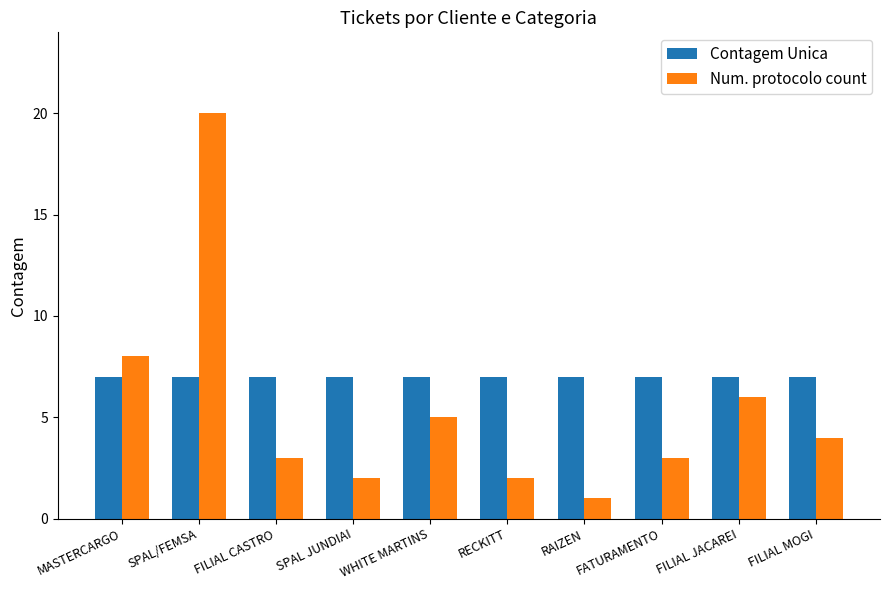

Where does the Num. protocolo count series first go above 4?

MASTERCARGO